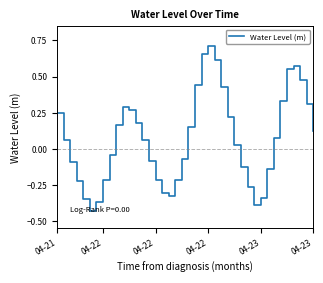

How many lines are shown in the chart?

1